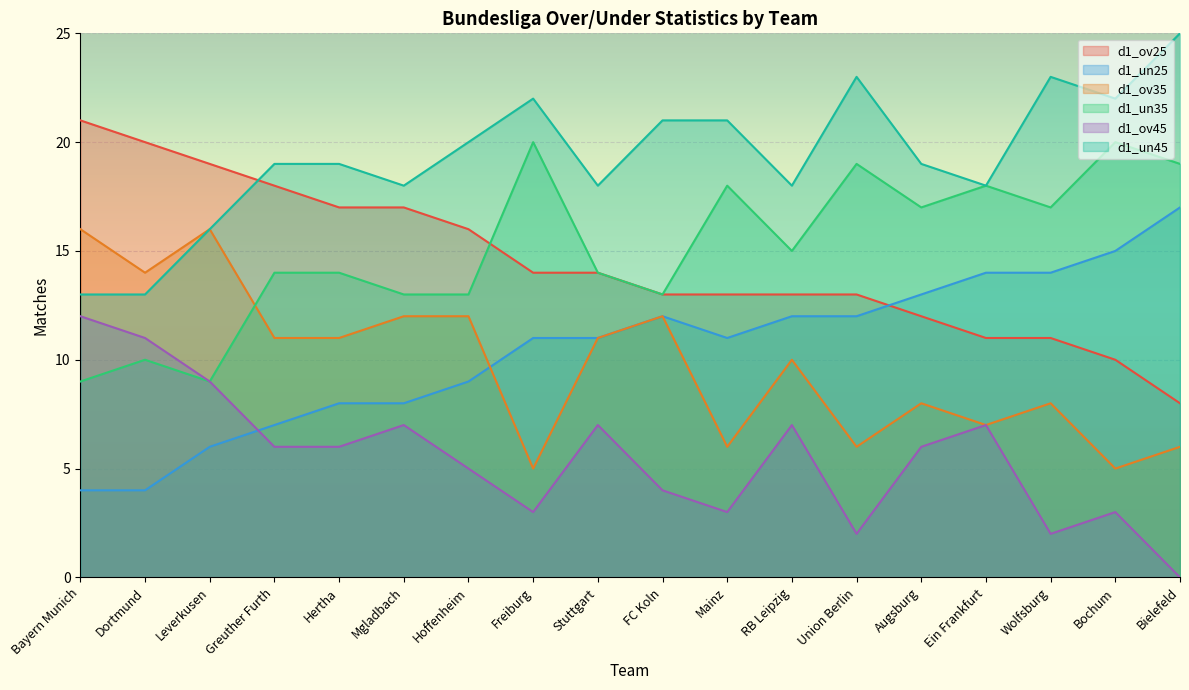

What is the average value of the d1_ov25 series?

14